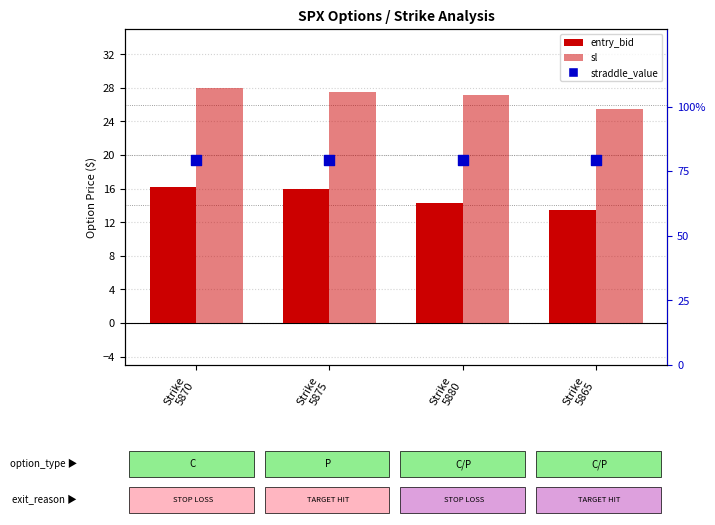

Which series contains the highest Y value?

straddle_value